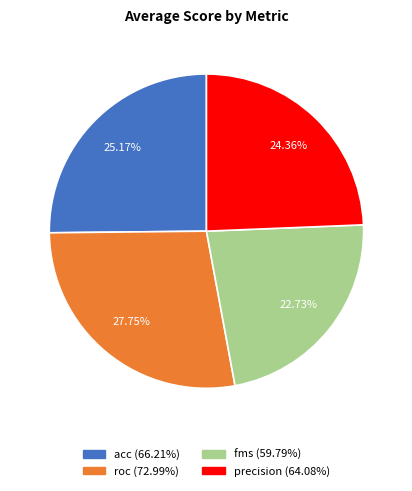

Rank the categories by value from highest to lowest.

roc, acc, precision, fms